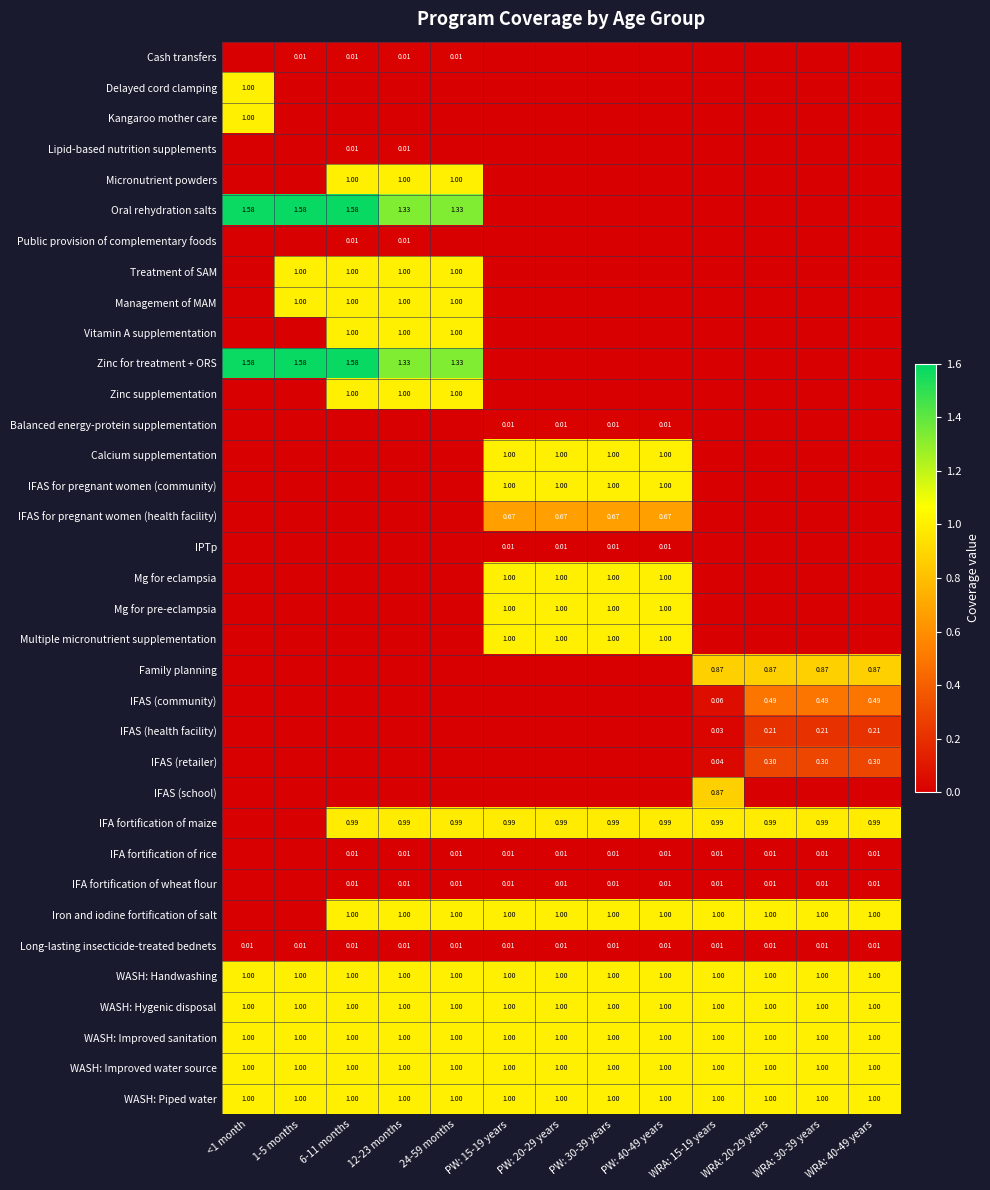

How many values in Oral rehydration salts are above zero?

5